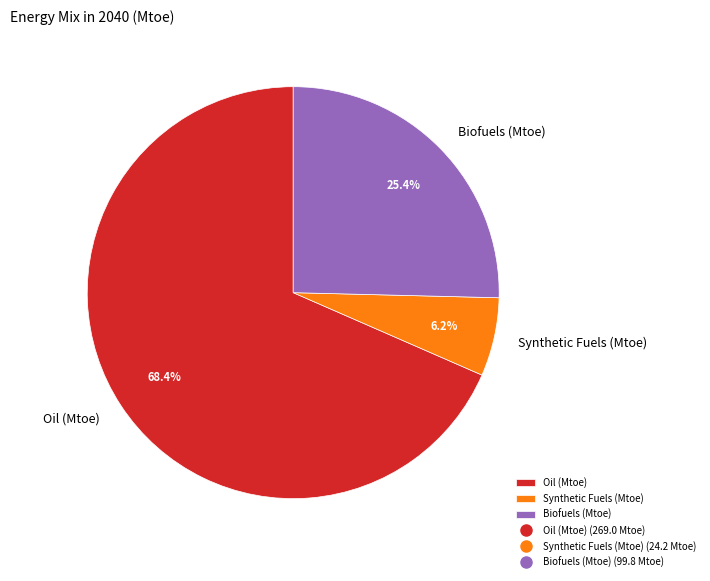

What percentage is the Synthetic Fuels (Mtoe) slice, to the nearest percent?

6%